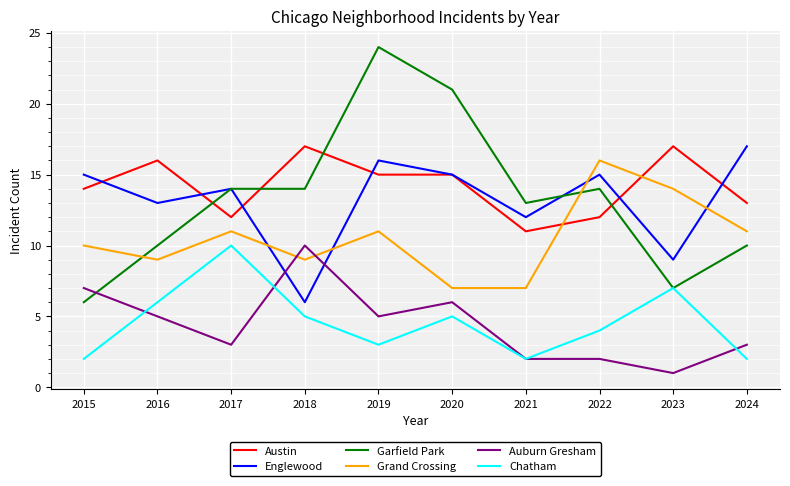

Reading left to right, list all the values displayed in this chart.

Austin: 2015=14	2016=16	2017=12	2018=17	2019=15	2020=15	2021=11	2022=12	2023=17	2024=13
Englewood: 2015=15	2016=13	2017=14	2018=6	2019=16	2020=15	2021=12	2022=15	2023=9	2024=17
Garfield Park: 2015=6	2016=10	2017=14	2018=14	2019=24	2020=21	2021=13	2022=14	2023=7	2024=10
Grand Crossing: 2015=10	2016=9	2017=11	2018=9	2019=11	2020=7	2021=7	2022=16	2023=14	2024=11
Auburn Gresham: 2015=7	2016=5	2017=3	2018=10	2019=5	2020=6	2021=2	2022=2	2023=1	2024=3
Chatham: 2015=2	2016=6	2017=10	2018=5	2019=3	2020=5	2021=2	2022=4	2023=7	2024=2